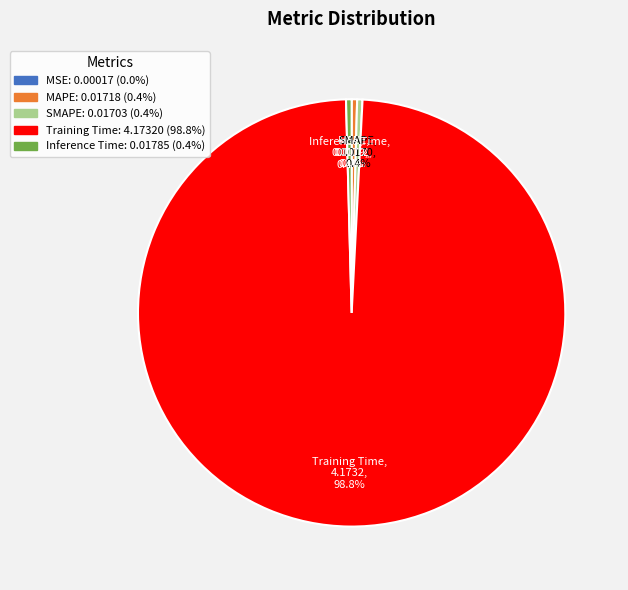

True or false: Training Time accounts for 89% of the total.

False